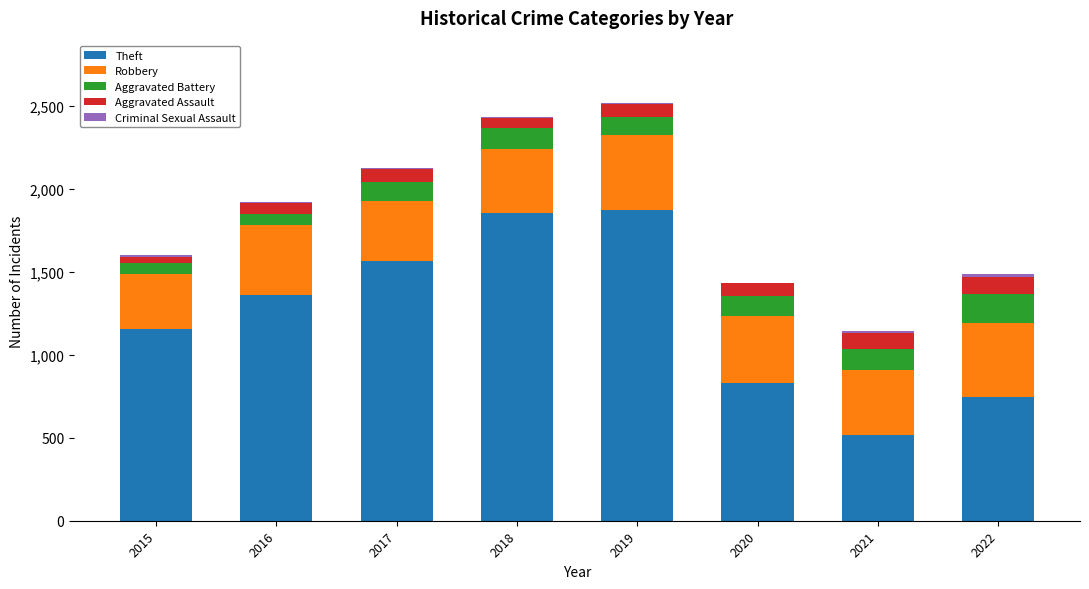

What is the maximum value for Theft?

1872